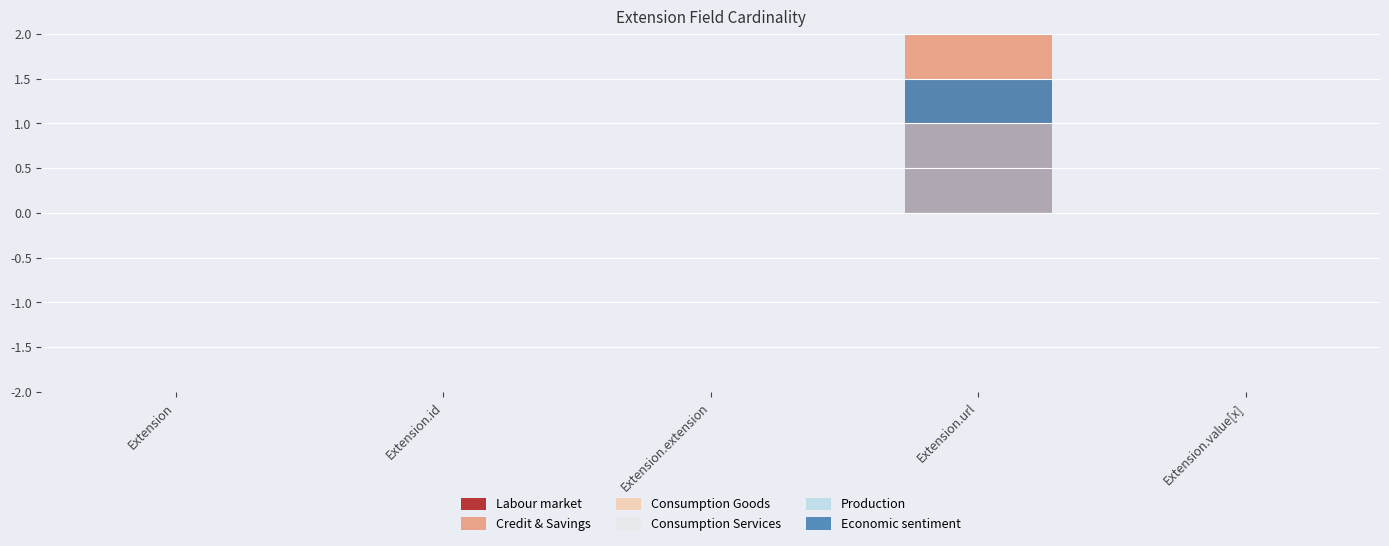

Is it true that Consumption Goods equals 0.0 at Extension.url?

True